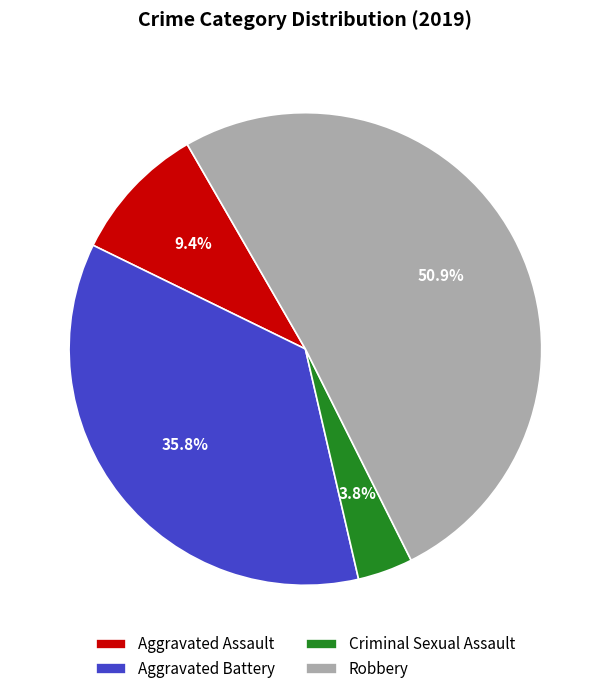

Is it true that Aggravated Assault is 9% of the pie?

True